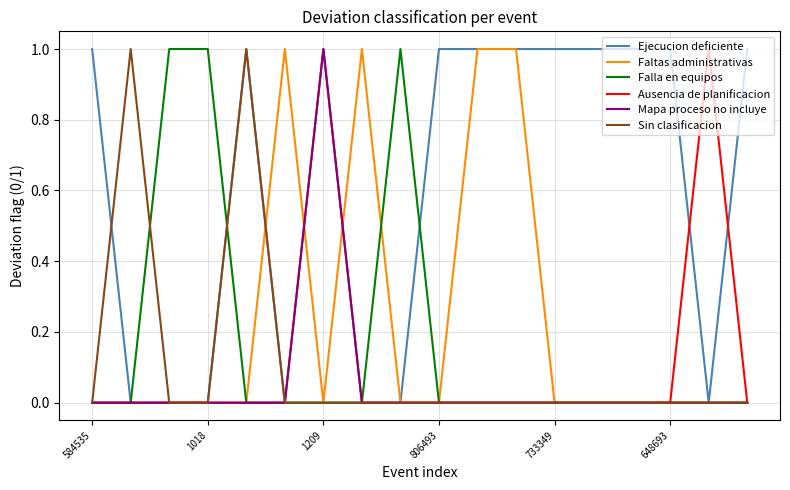

Reading left to right, extract all data points from this chart.

Ejecucion deficiente: 1	0	0	0	1	0	0	0	0	1	1	1	1	1	1	1	0	1
Faltas administrativas: 0	0	0	0	0	1	0	1	0	0	1	1	0	0	0	0	0	0
Falla en equipos: 0	0	1	1	0	0	0	0	1	0	0	0	0	0	0	0	0	0
Ausencia de planificacion: 0	0	0	0	0	0	1	0	0	0	0	0	0	0	0	0	1	0
Mapa proceso no incluye: 0	0	0	0	0	0	1	0	0	0	0	0	0	0	0	0	0	0
Sin clasificacion: 0	1	0	0	1	0	0	0	0	0	0	0	0	0	0	0	0	0